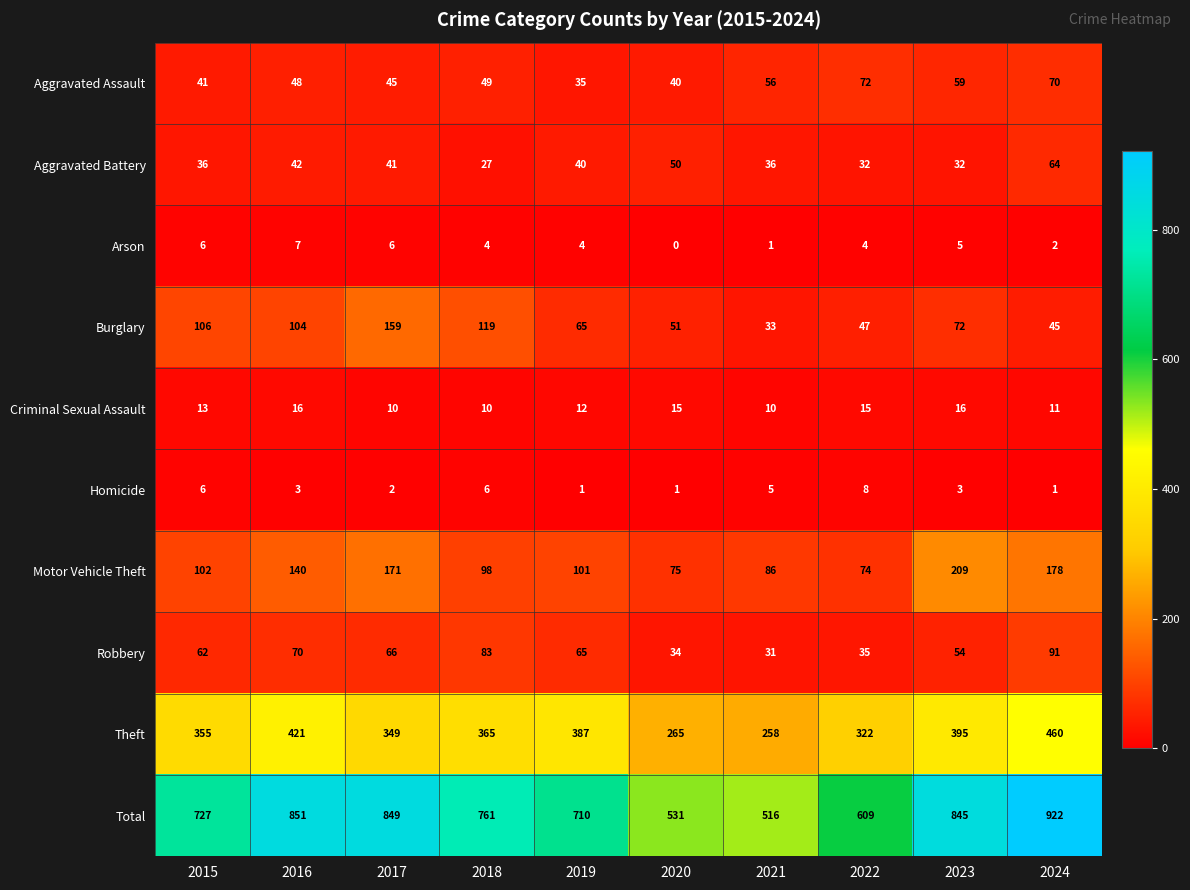

Which series changed the most between 2016 and 2020?

Total